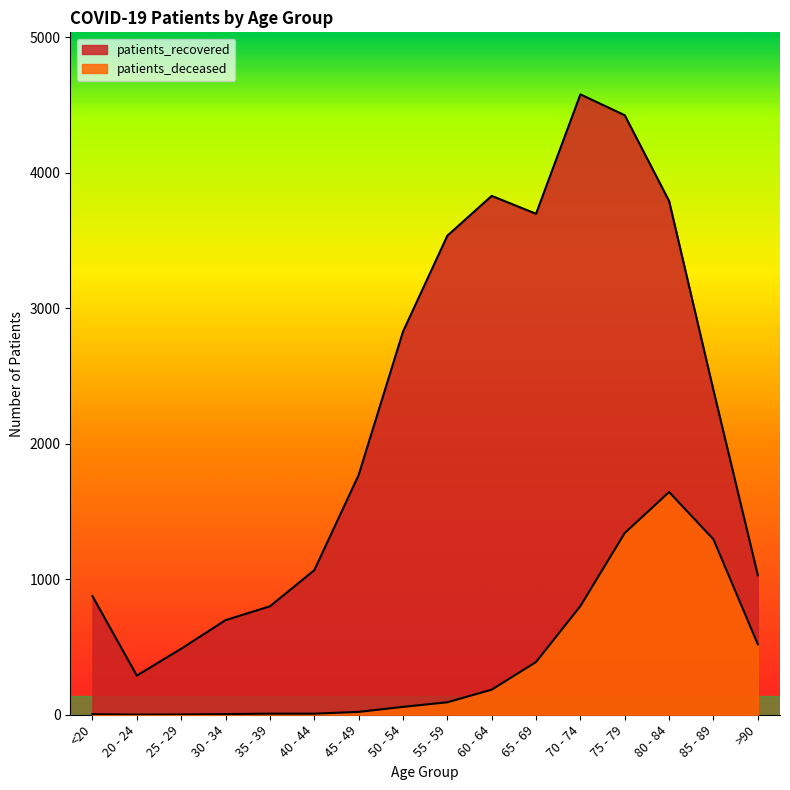

True or false: patients_recovered has a value of 533 at 45 - 49.

False